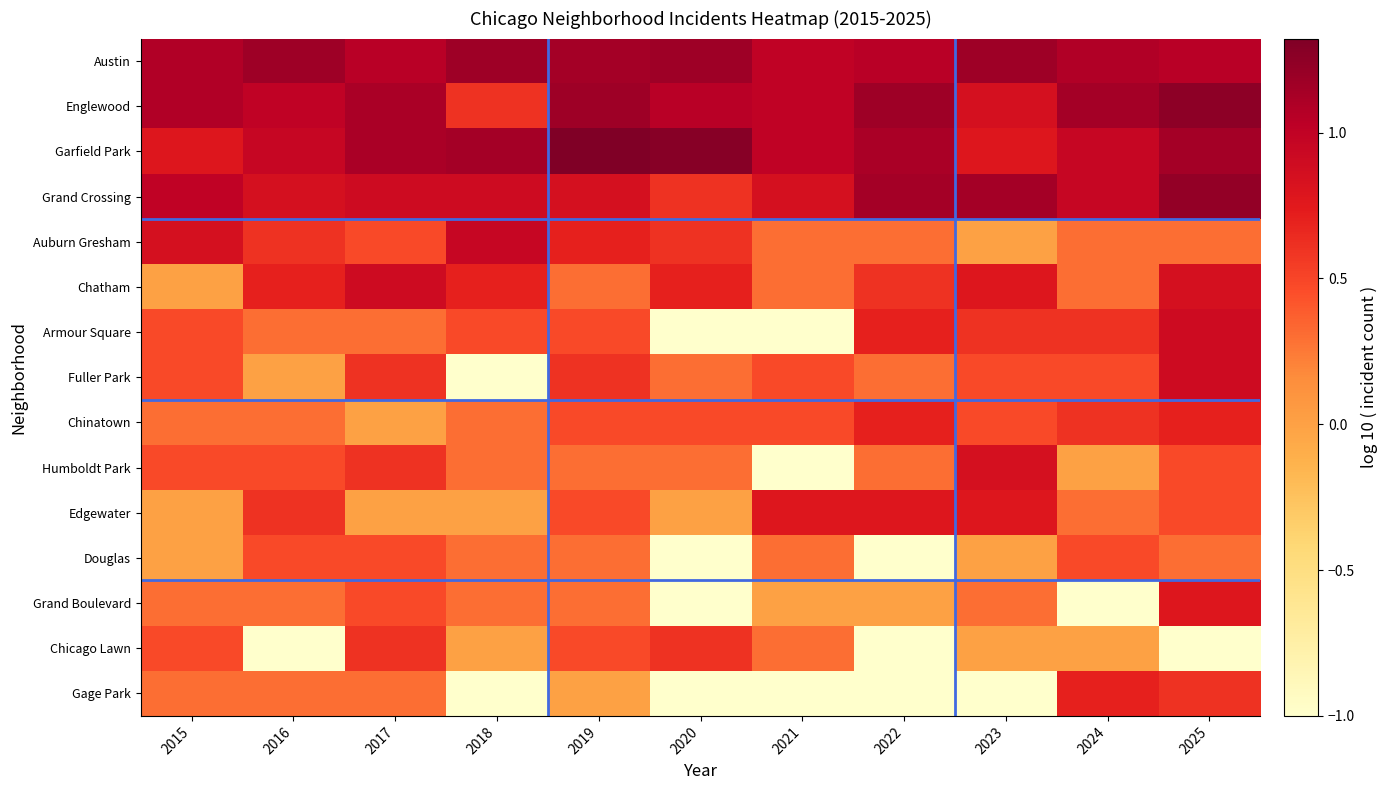

Rank the series by their maximum value, from highest to lowest.

Garfield Park, Englewood, Grand Crossing, Austin, Auburn Gresham, Chatham, Armour Square, Fuller Park, Humboldt Park, Edgewater, Grand Boulevard, Chinatown, Gage Park, Chicago Lawn, Douglas